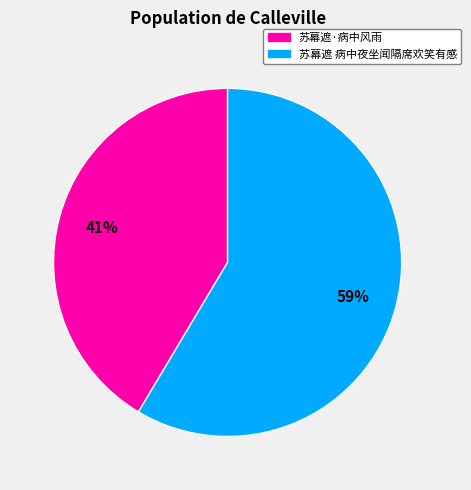

Is the sum of 苏幕遮 病中夜坐闻隔席欢笑有感 and 苏幕遮·病中风雨 greater than half?

Yes